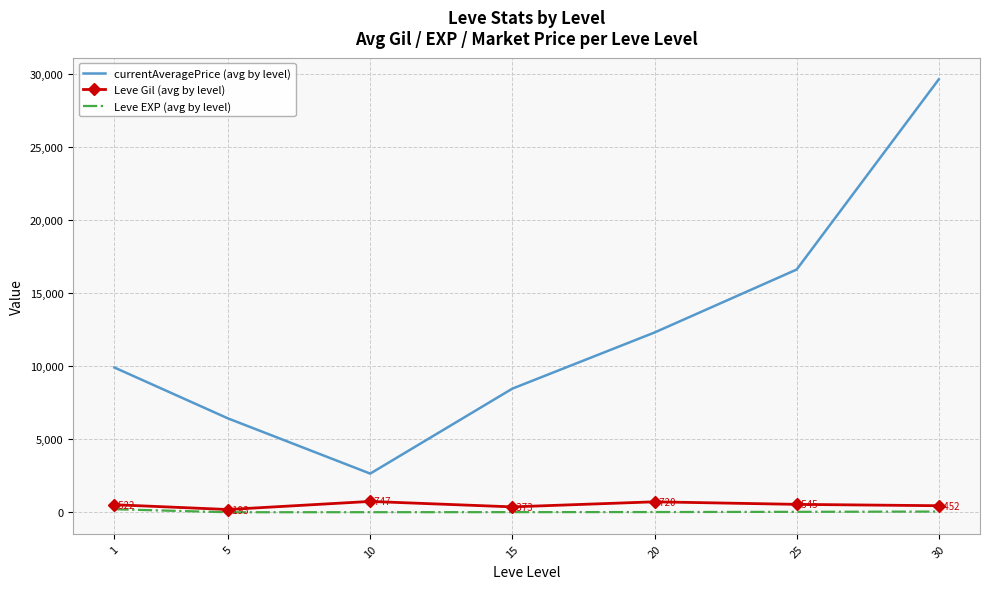

Where does the Leve Gil (avg by level) series first go above 521?

1